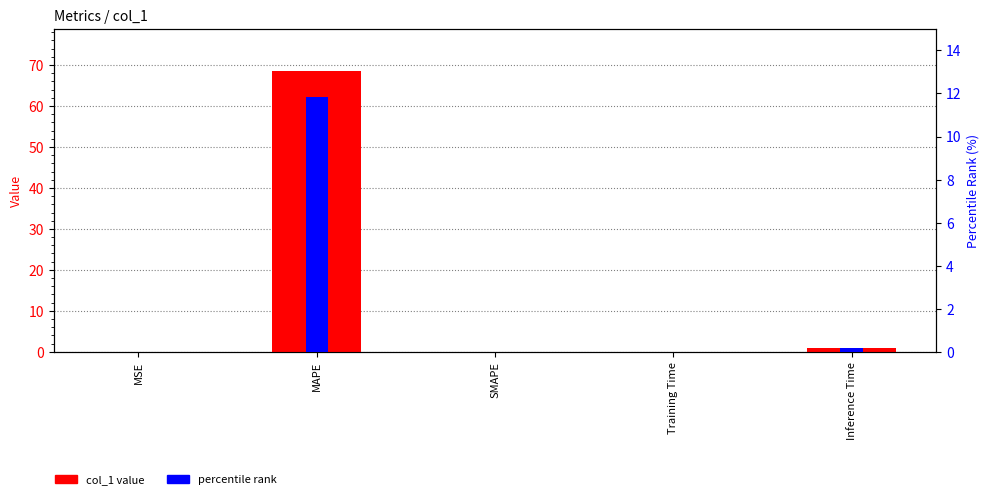

At how many categories does at least one series exceed 37?

1